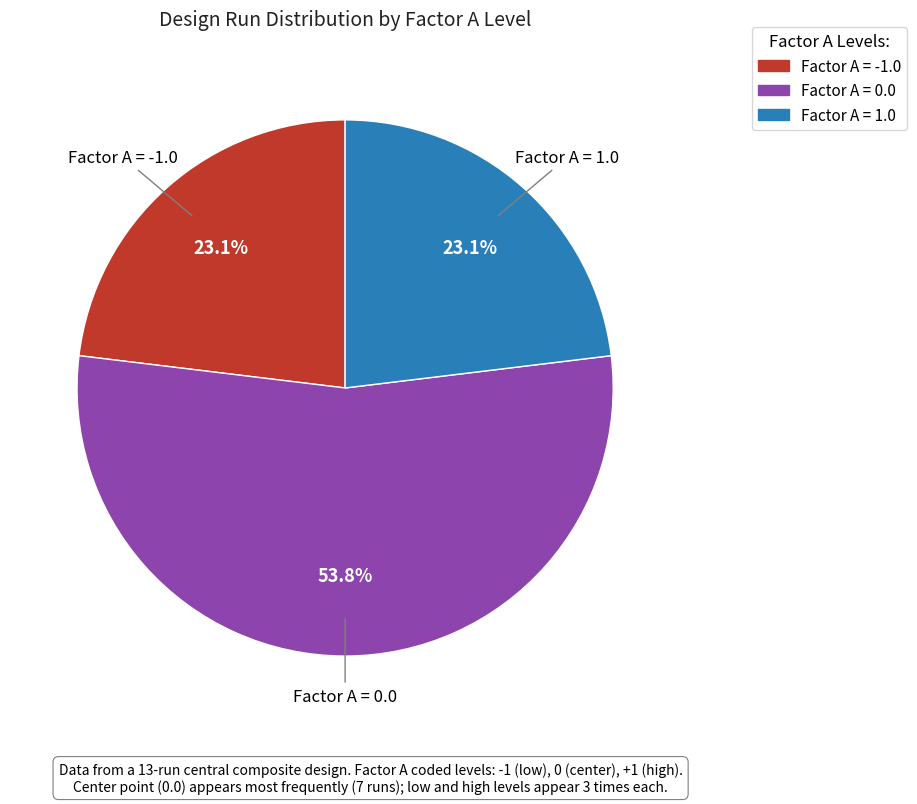

How many segments does this pie chart have?

3